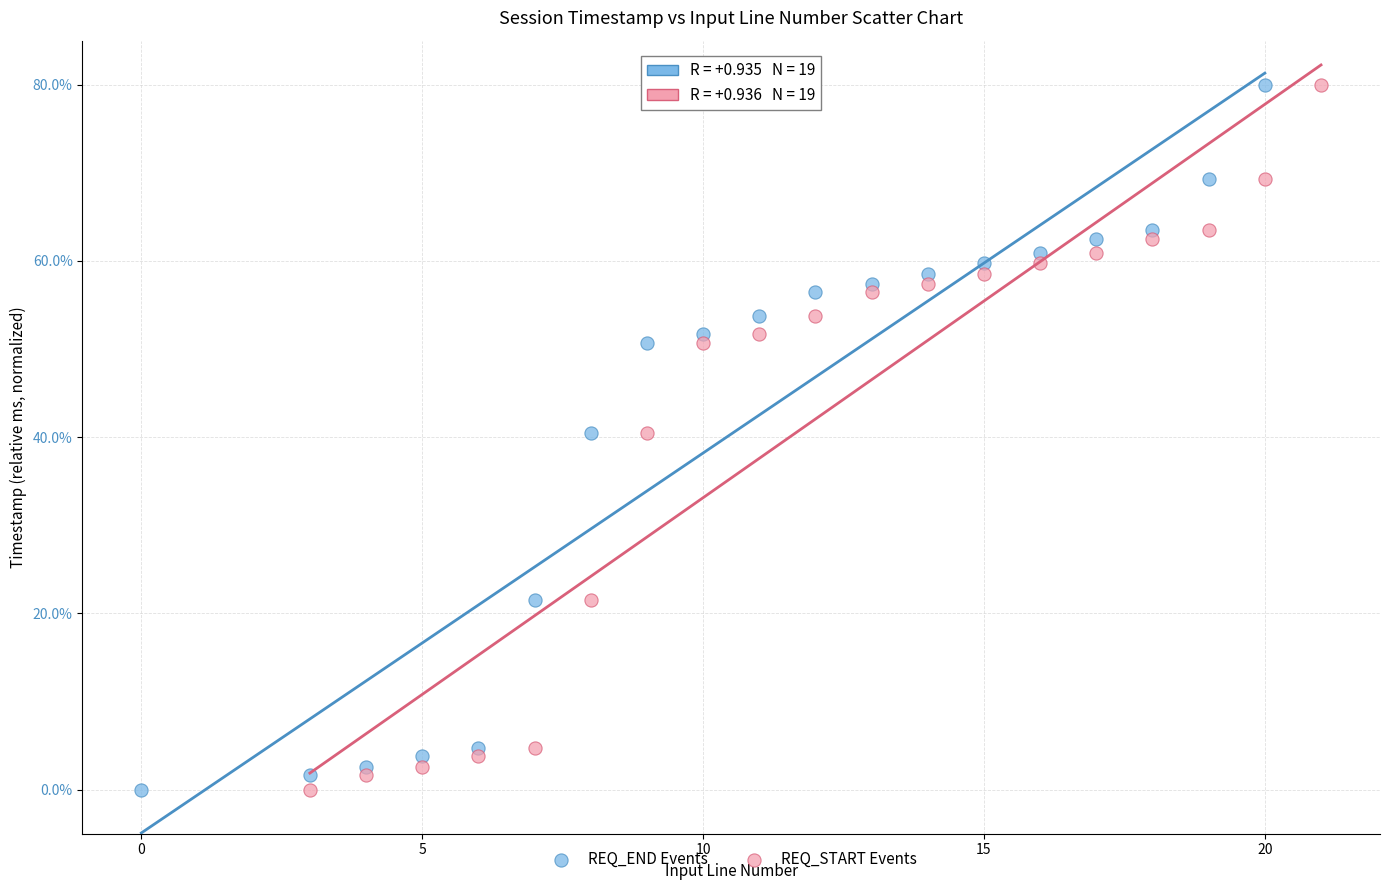

Which series has the largest Y range (max minus min)?

REQ_END Events